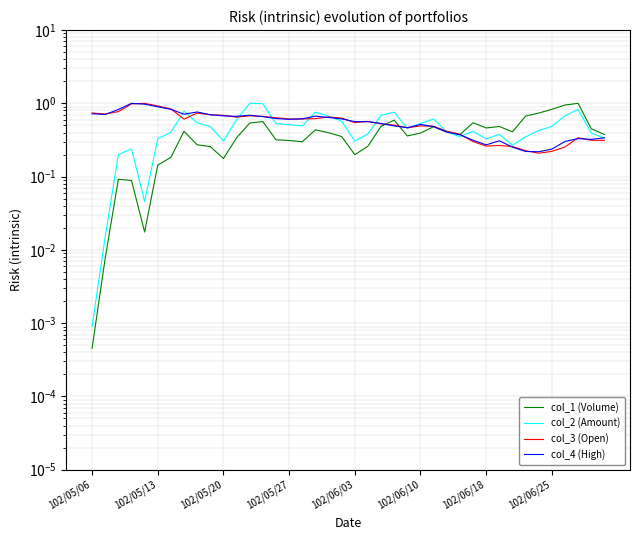

How many data points does each series have?

40